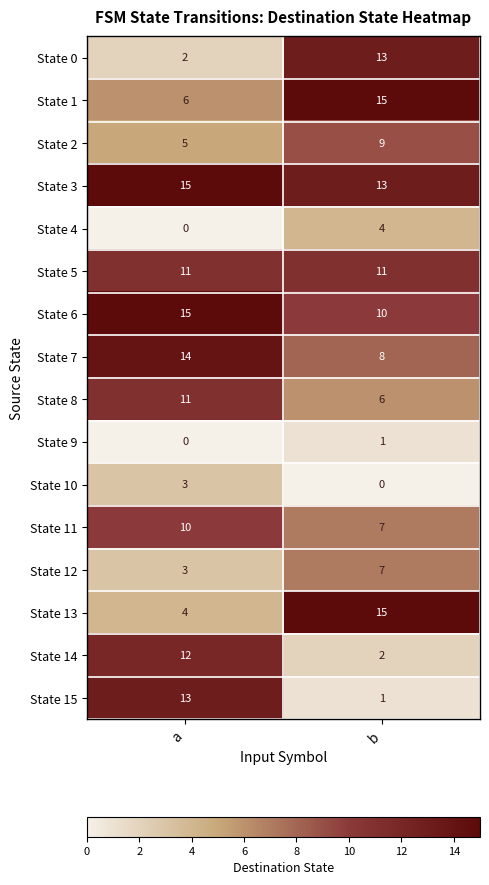

At which label is State 2 closest to 7?

a